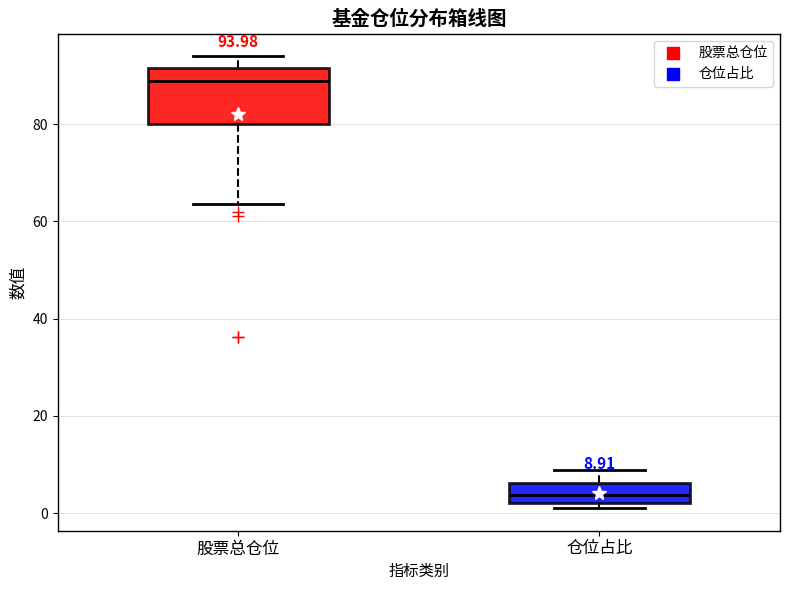

Which box's median line is the highest?

股票总仓位